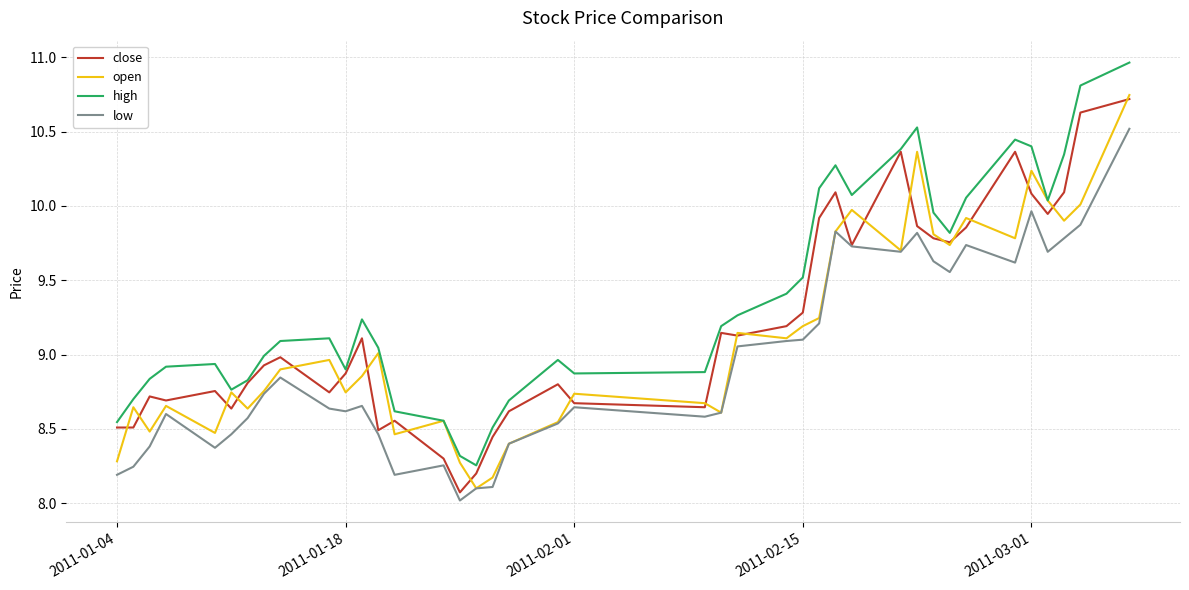

Rank the series by their average value, from highest to lowest.

high, close, open, low